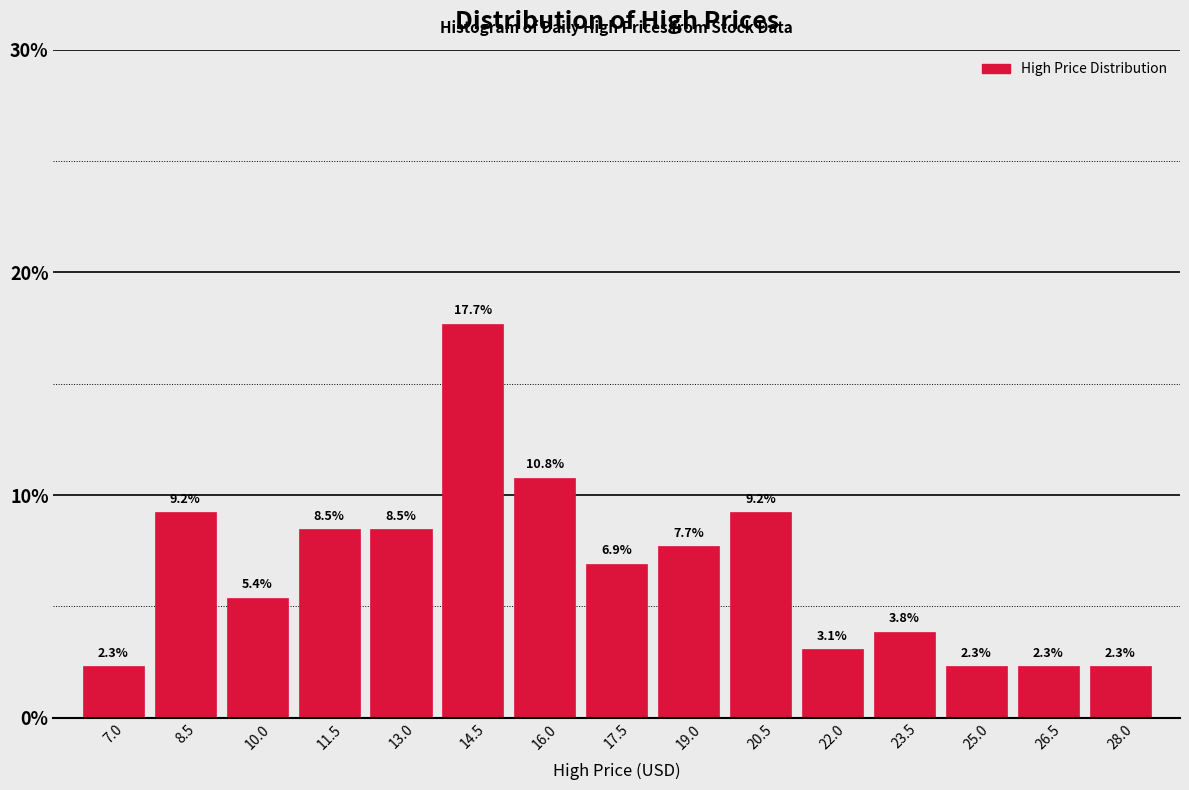

Reading left to right, extract all data points from this chart.

2.3	9.2	5.4	8.5	8.5	17.7	10.8	6.9	7.7	9.2	3.1	3.8	2.3	2.3	2.3